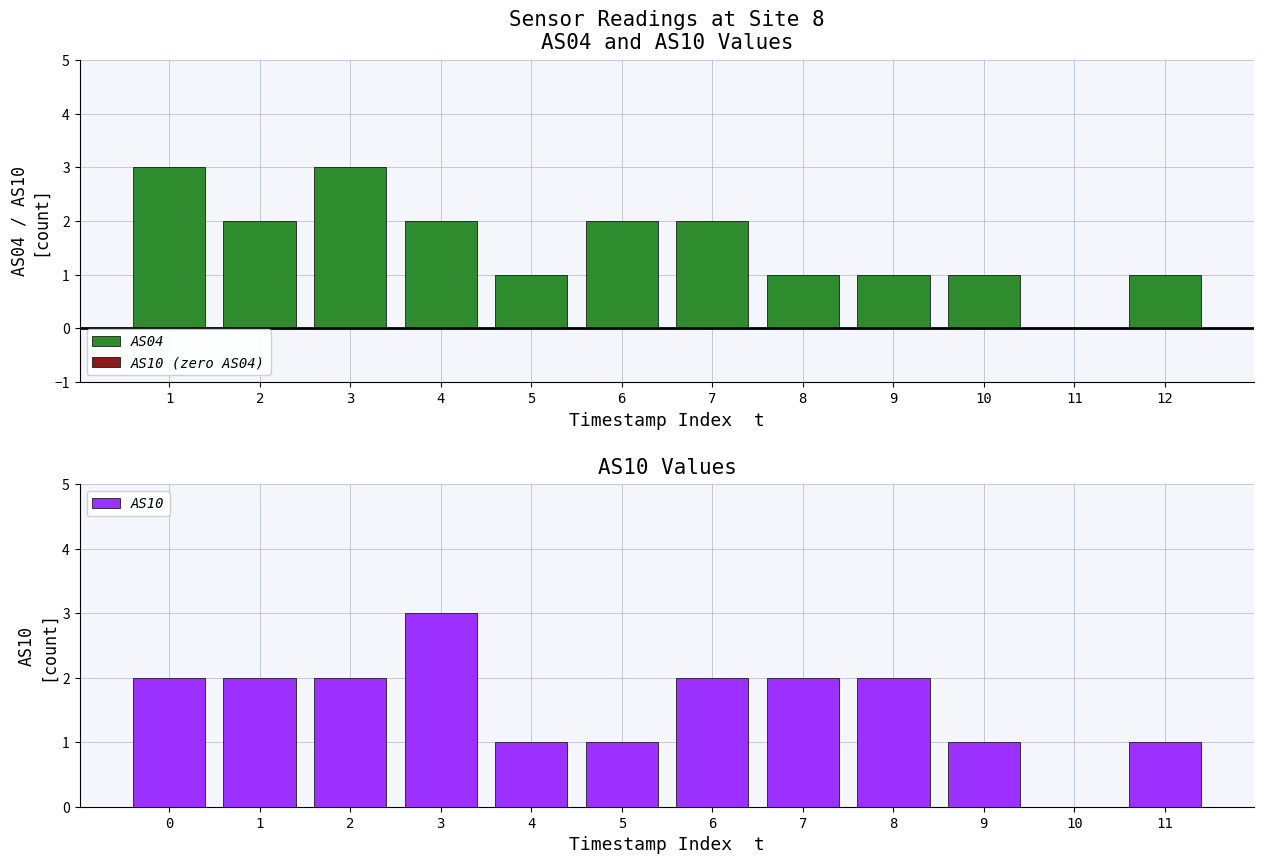

Which series has the widest spread of values?

AS04